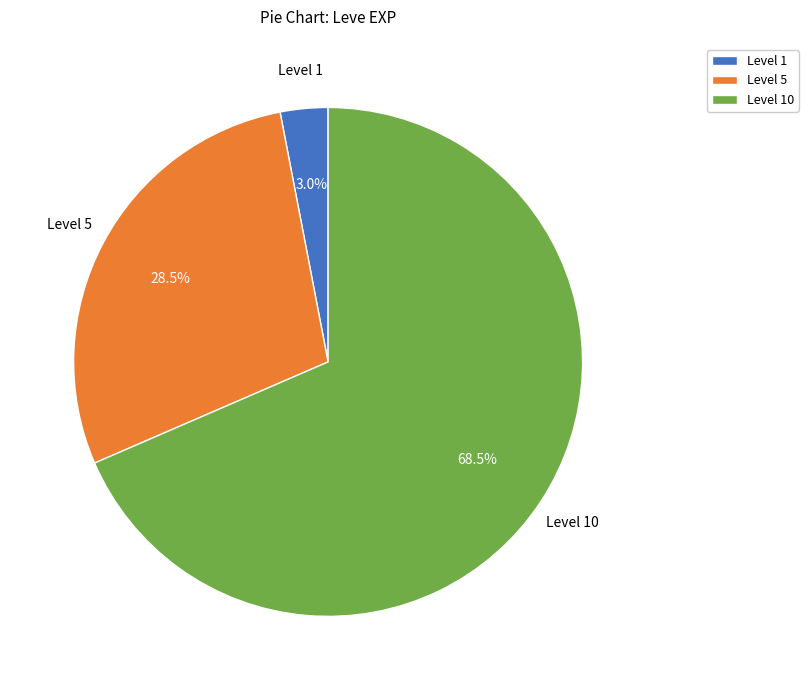

Does any single category account for the majority?

Yes